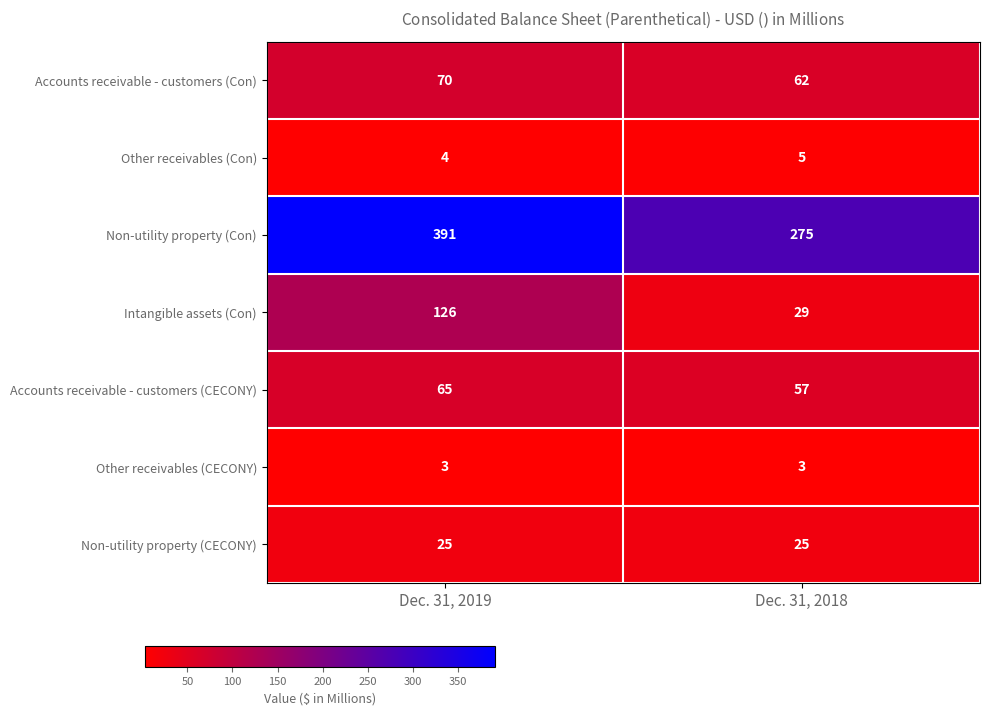

Which series has the widest spread of values?

Non-utility property (Con)